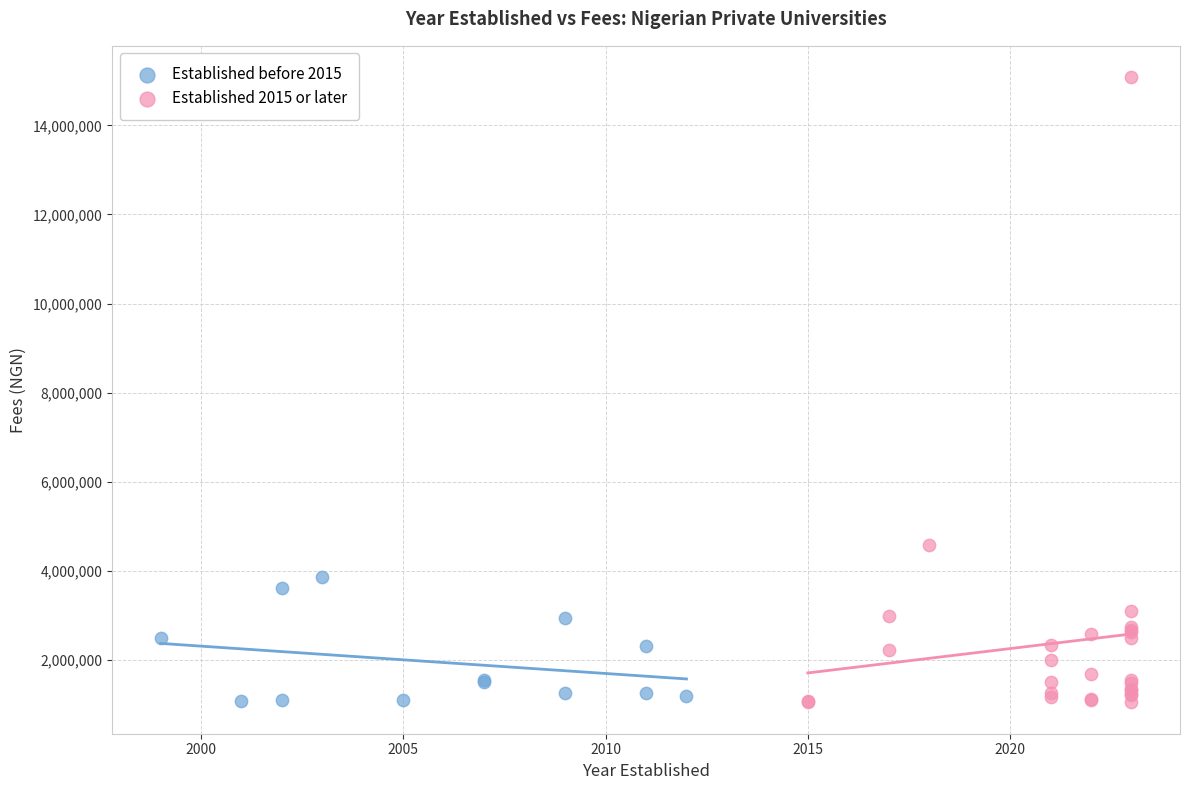

Which series reaches the maximum Y coordinate?

Established 2015 or later